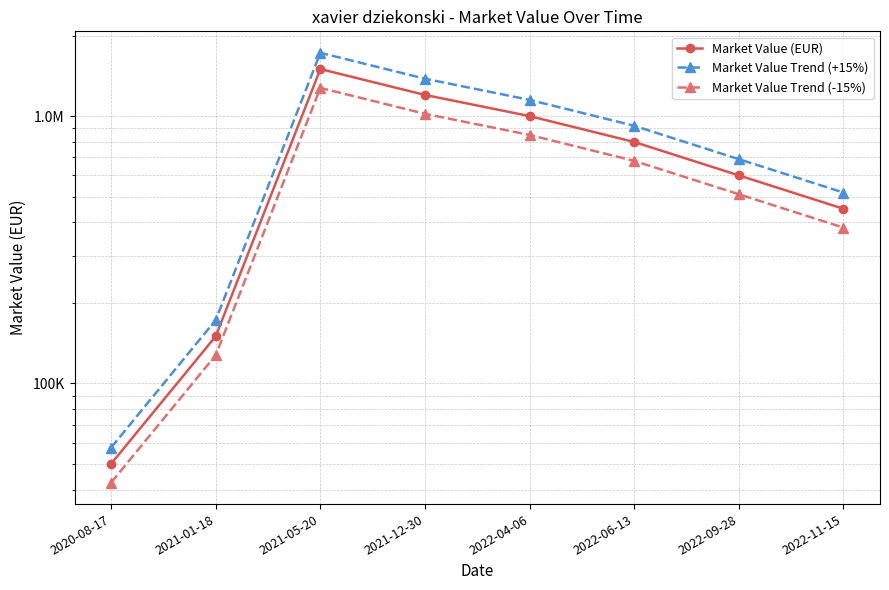

How many data points does each series have?

8